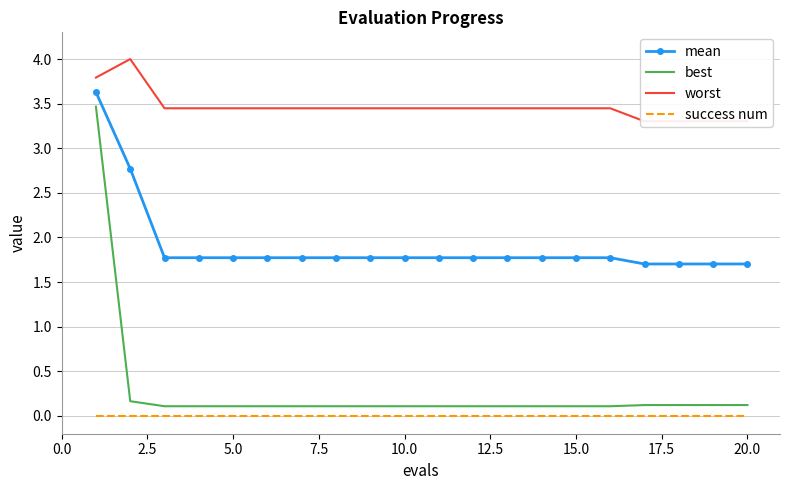

Rank the series by their maximum value, from lowest to highest.

success num, best, mean, worst